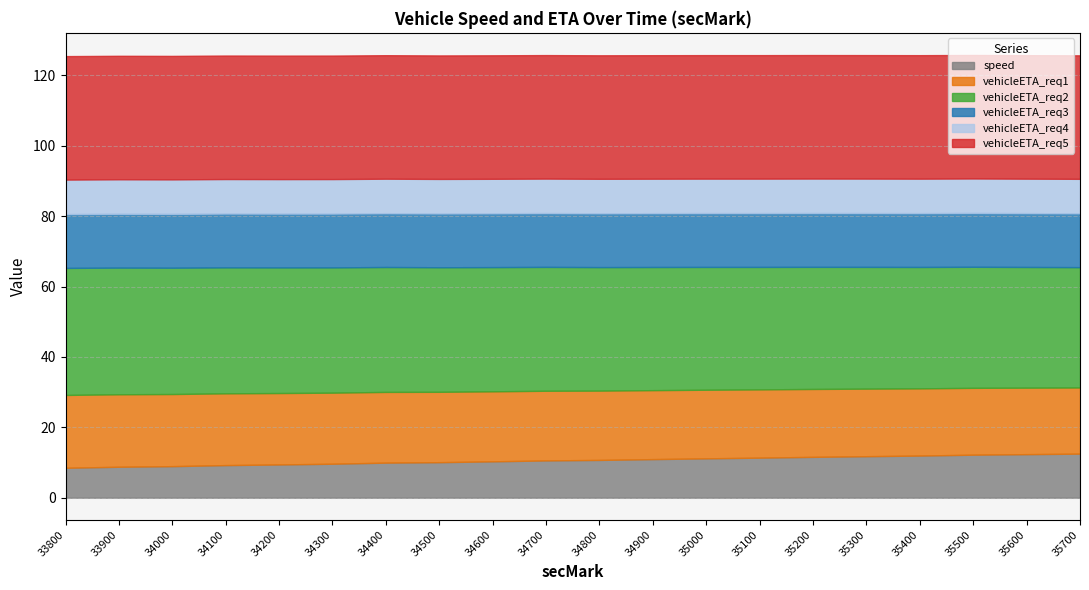

At which label does vehicleETA_req1 first exceed 19?

33800